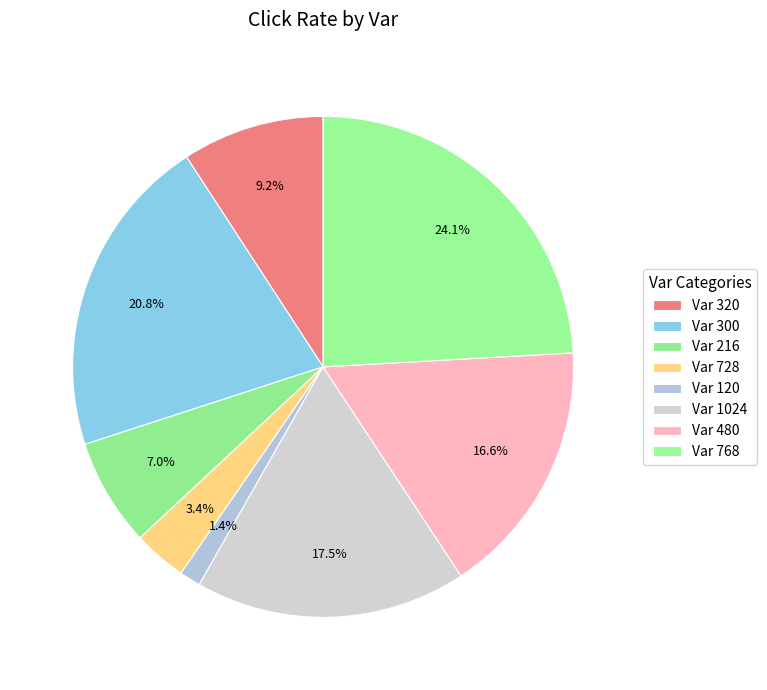

How many segments does this pie chart have?

8